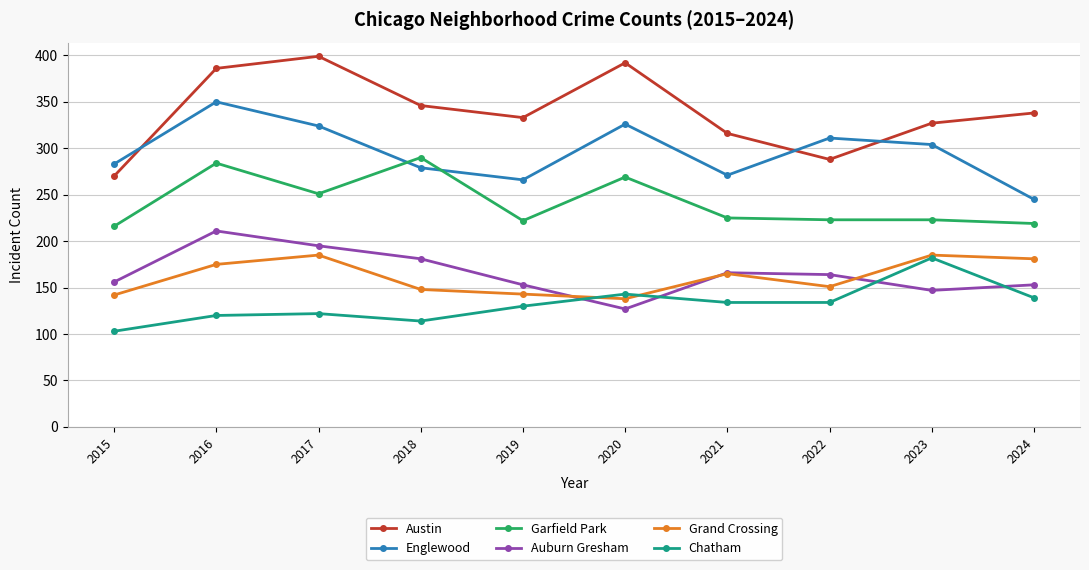

What is the lowest value of the Englewood series?

245